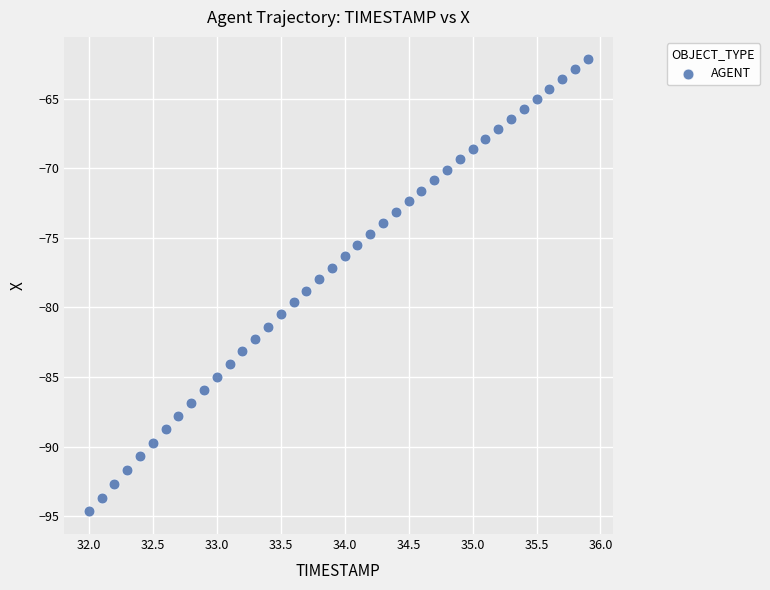

What is the range of X values (max minus min)?

3.9